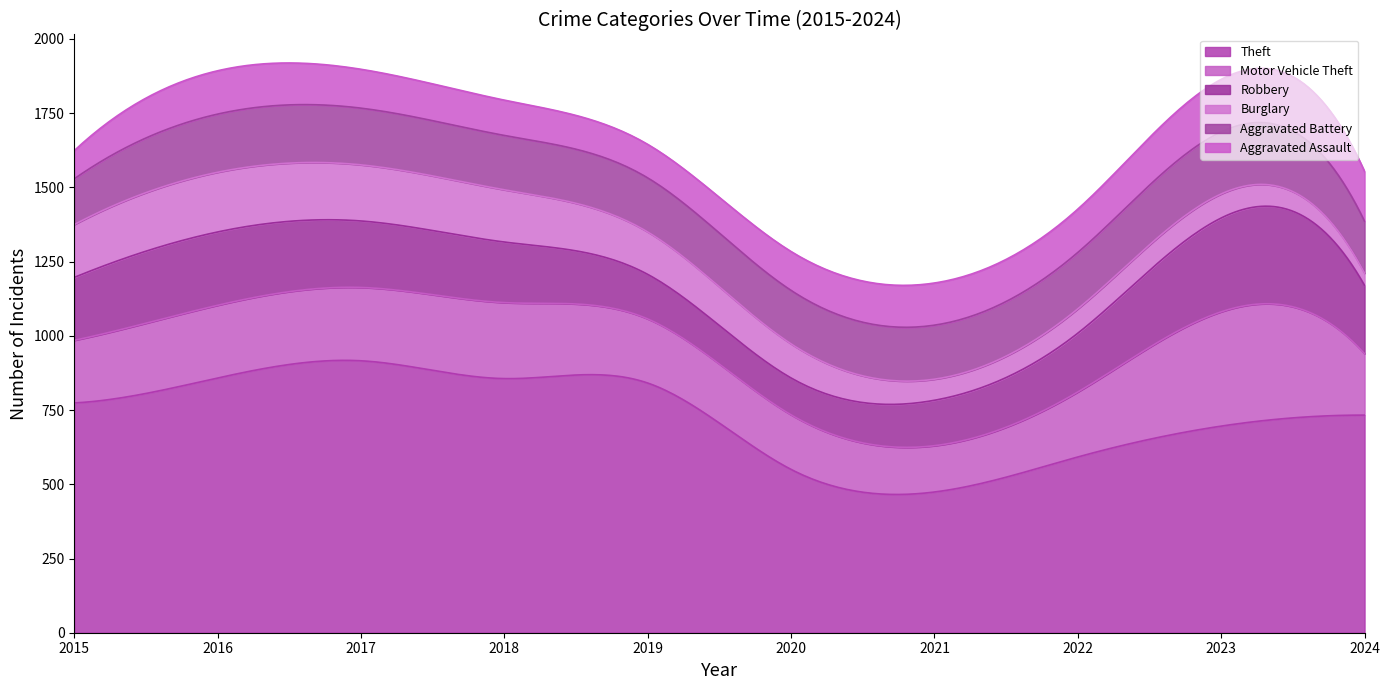

How many lines are shown in the chart?

6